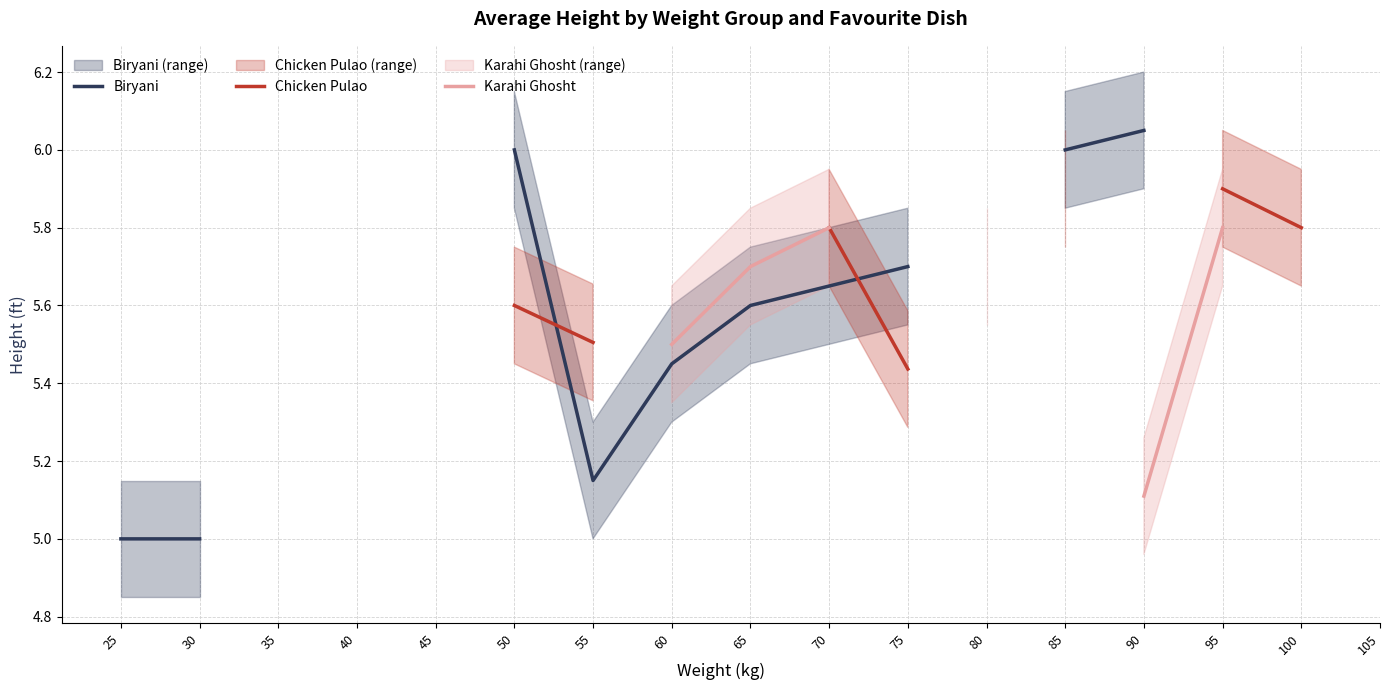

What are all the series names shown in the legend?

Biryani, Chicken Pulao, Karahi Ghosht